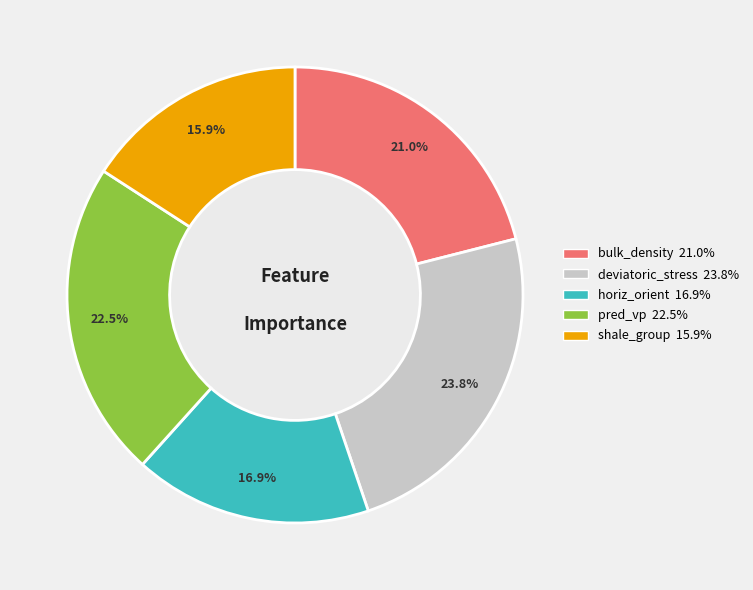

To the nearest percent, what is the average slice percentage?

20%